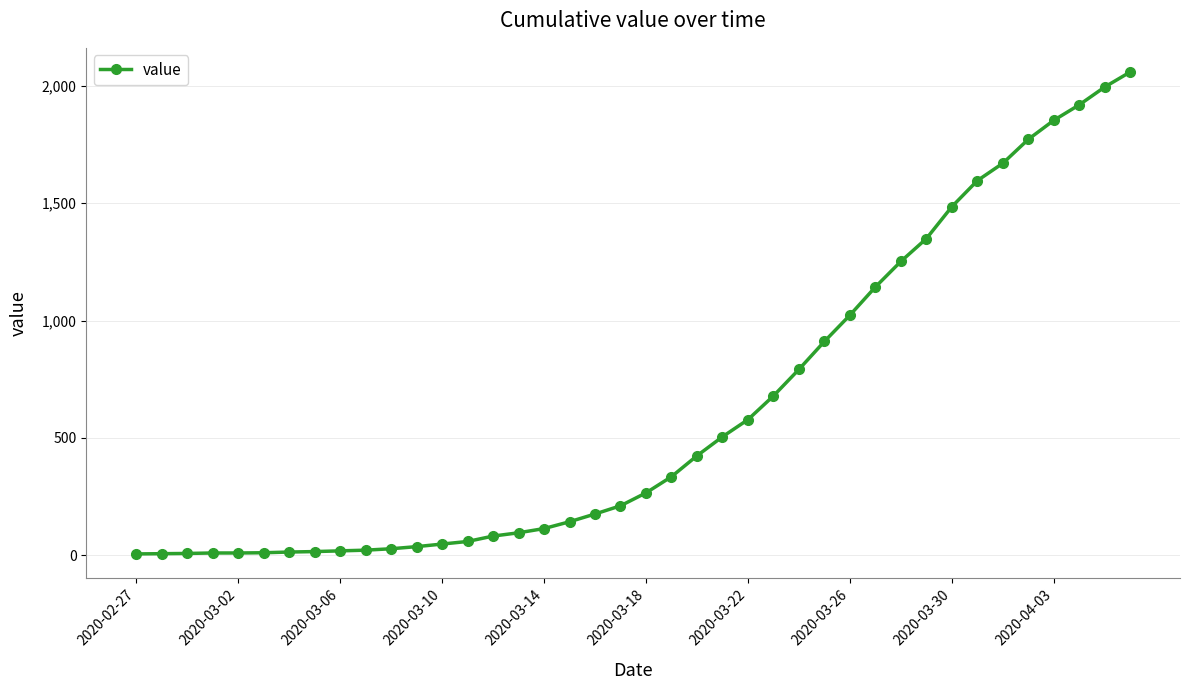

What is the greatest value displayed?

2059